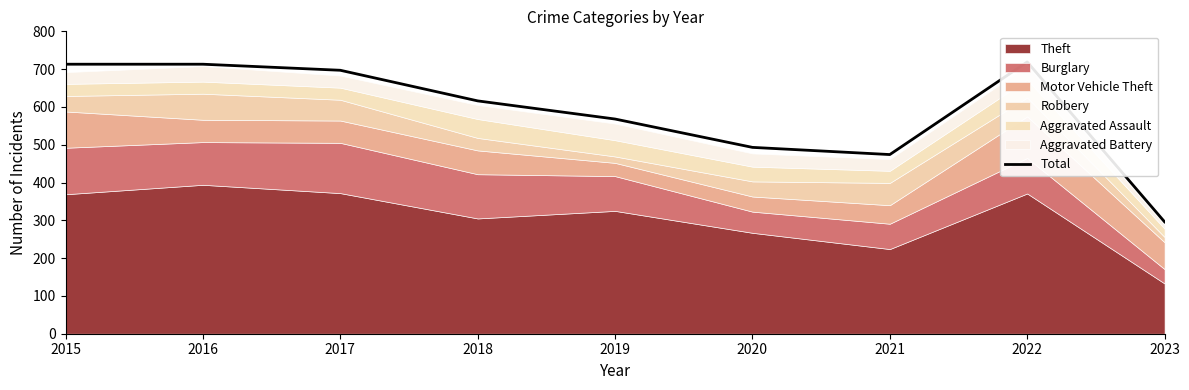

What value does the data have at 2023, to the nearest 10?

300